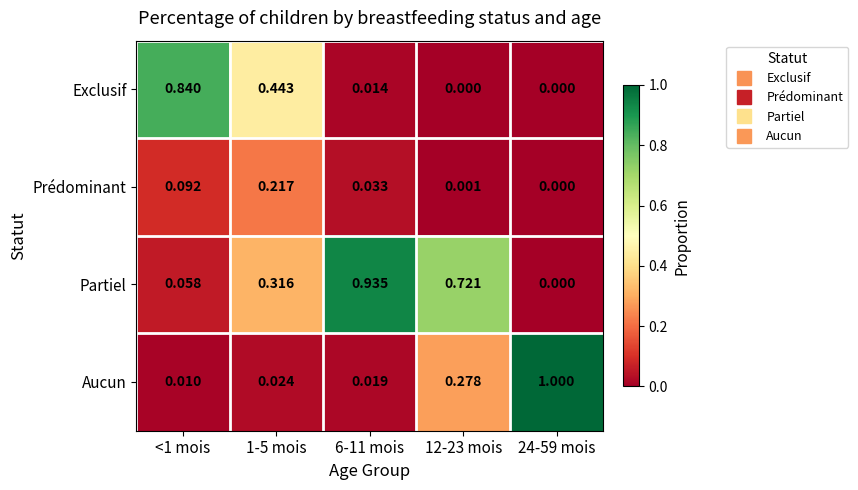

Which series has the largest range (max minus min)?

Aucun